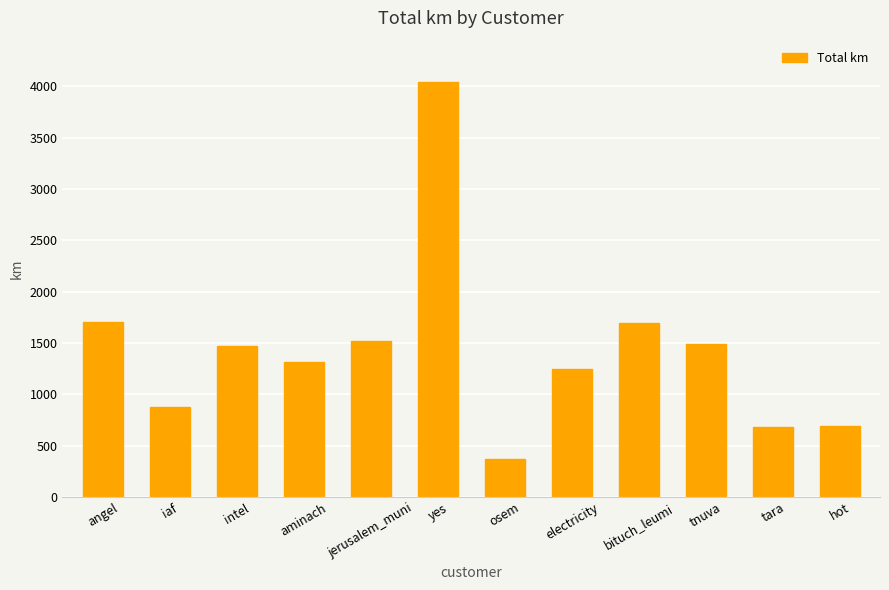

How many values are below 1466?

6